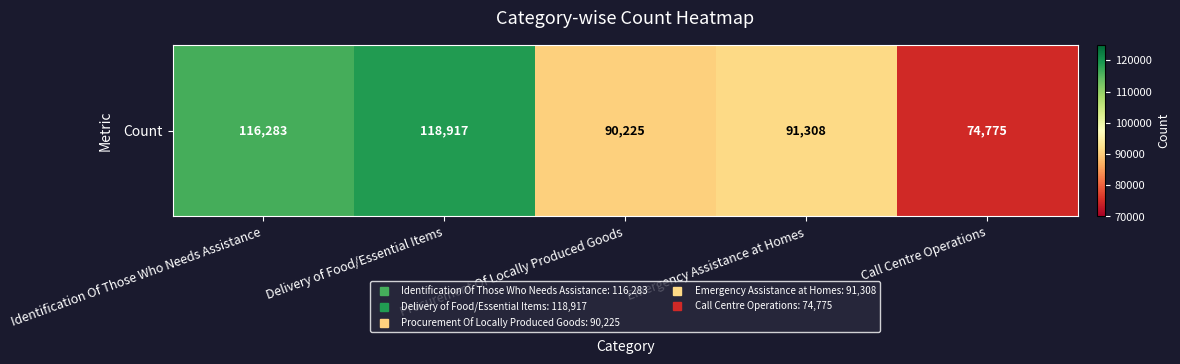

List the labels in order of value, largest first.

Delivery of Food/Essential Items, Identification Of Those Who Needs Assistance, Emergency Assistance at Homes, Procurement Of Locally Produced Goods, Call Centre Operations